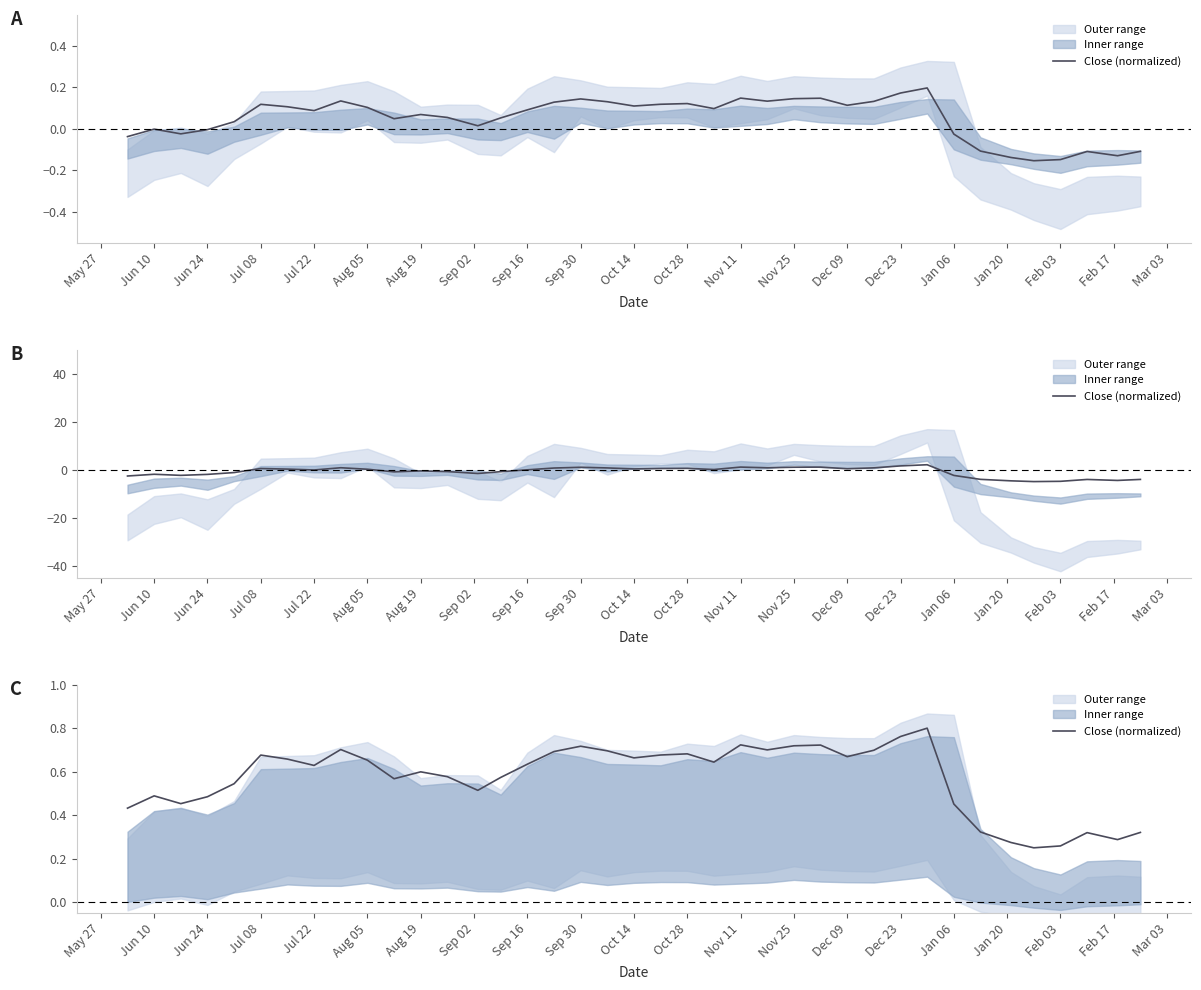

Count the values in the range 0 to 1.

39